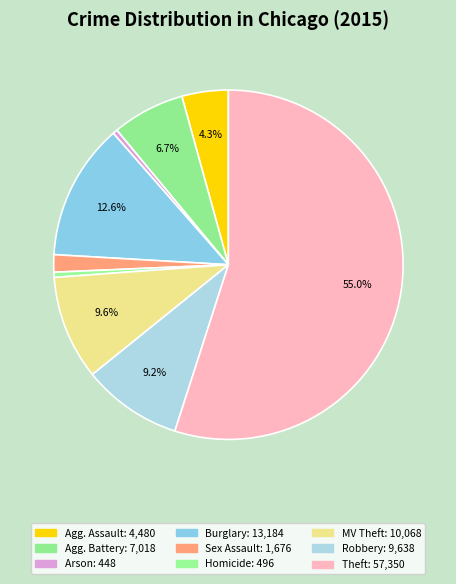

Which slice is the smallest?

Arson